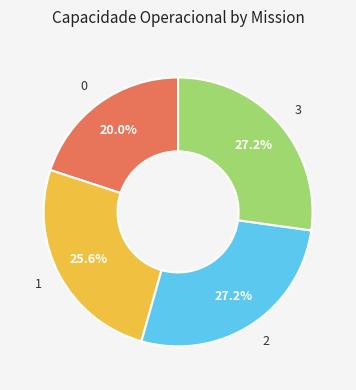

Does any single category account for the majority?

No